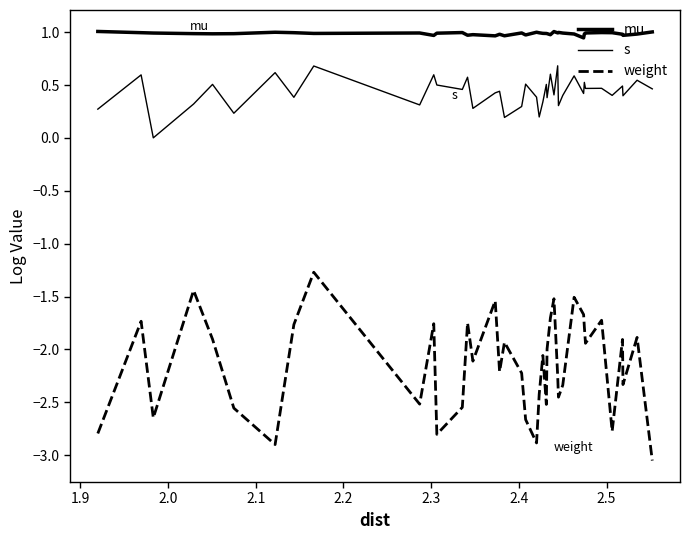

In s, how many points are higher than both neighbors (excluding endpoints)?

16